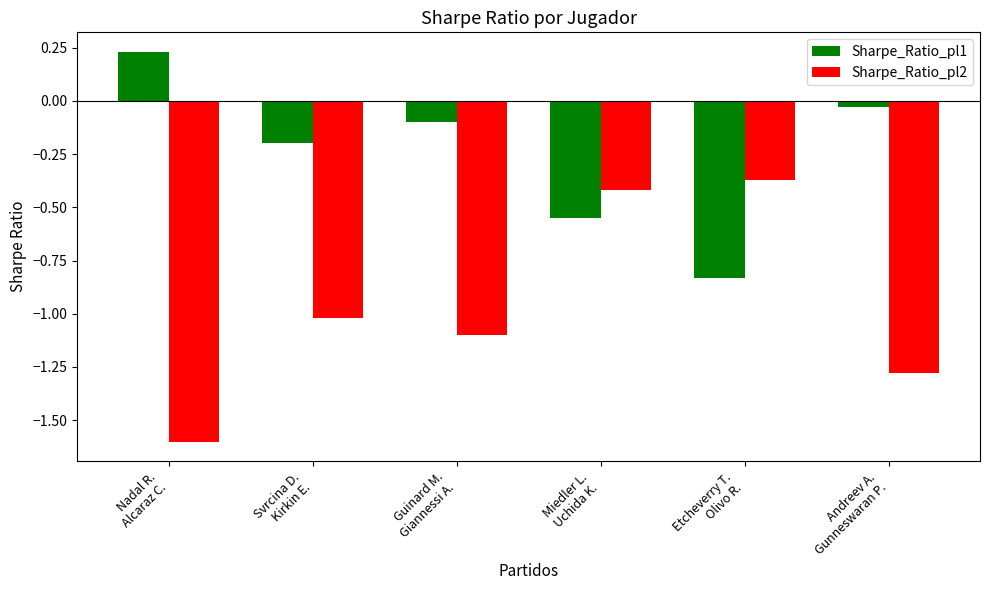

True or false: Sharpe_Ratio_pl2 has a value of -0.6 at Svrcina D.
Kirkin E..

False